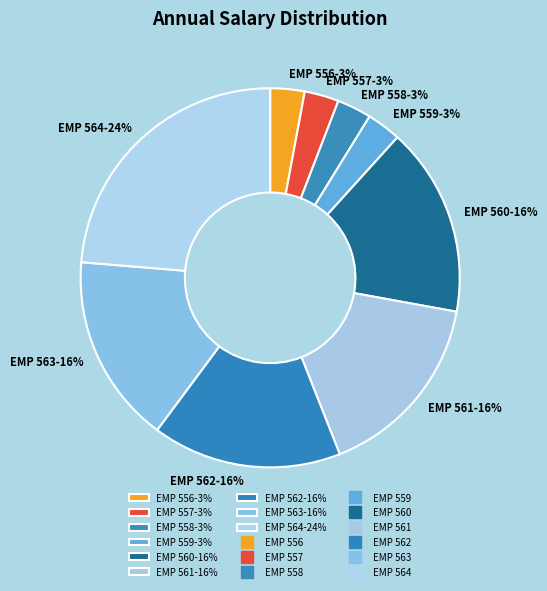

To the nearest percent, what is the difference between the largest and smallest slice percentages?

21%